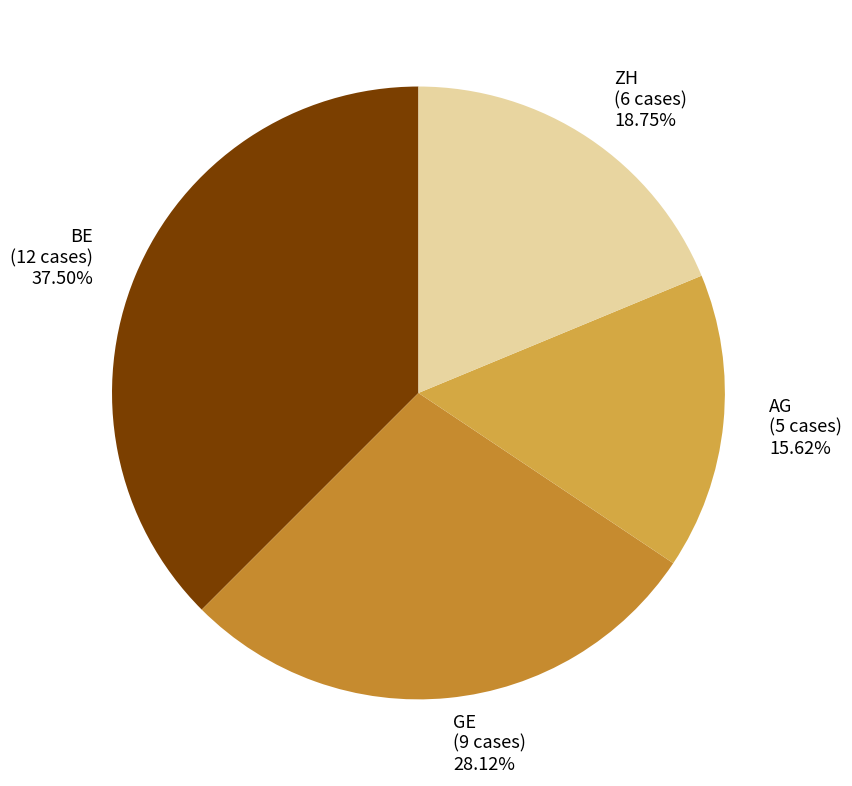

To the nearest percent, what is the difference between the largest and smallest slice percentages?

22%